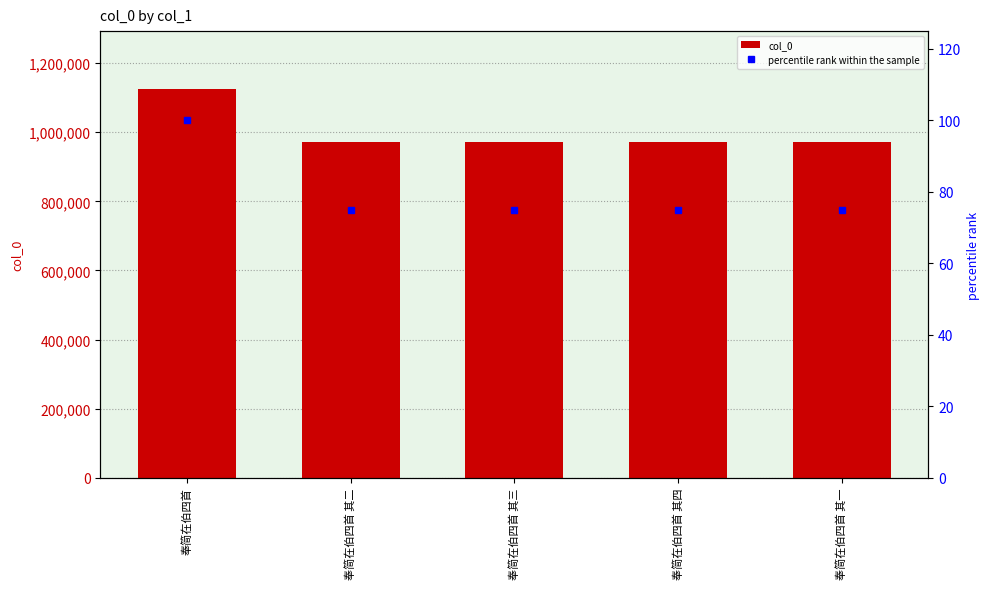

List the series in order of their overall mean, lowest first.

percentile rank within the sample, col_0